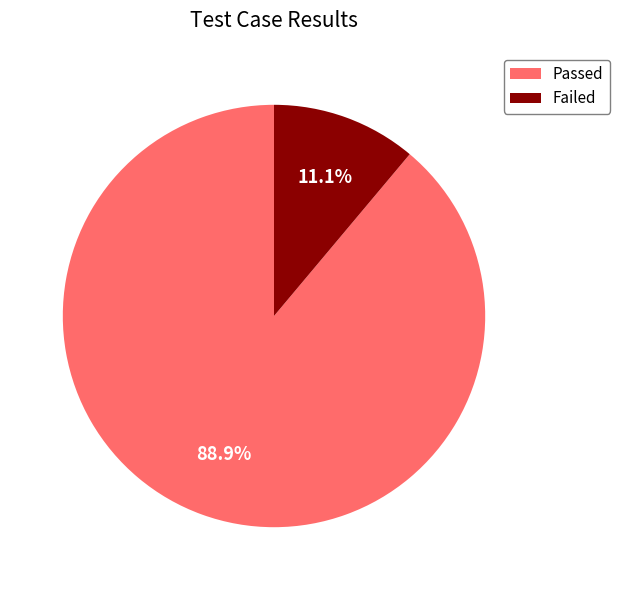

Approximately how many times larger is the value at Passed compared to Failed?

8.0